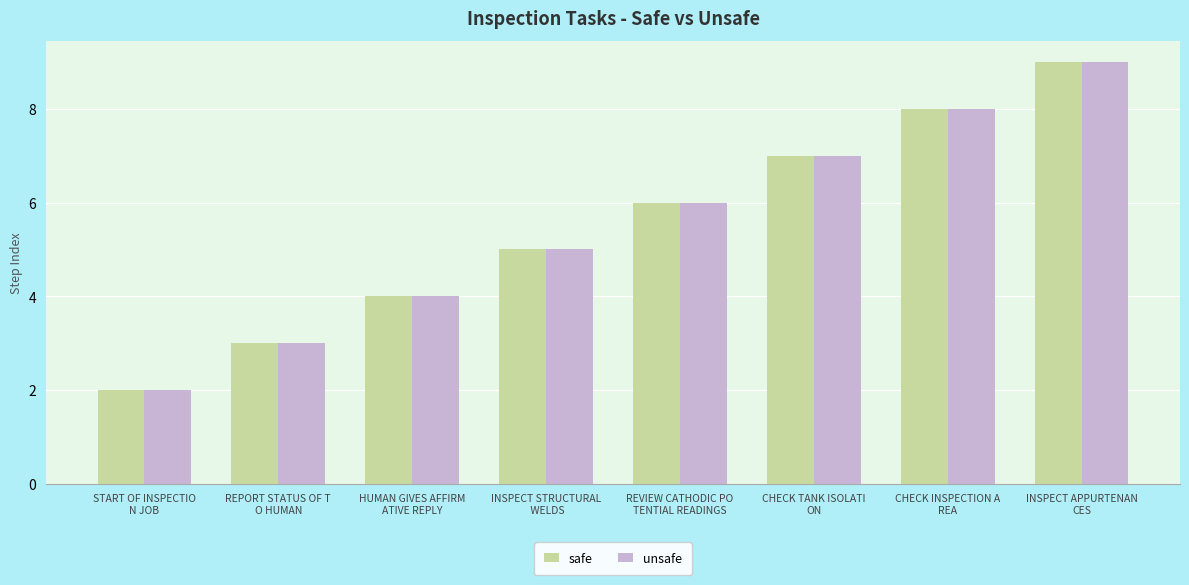

Are the bars grouped side by side (vs. stacked)?

Yes